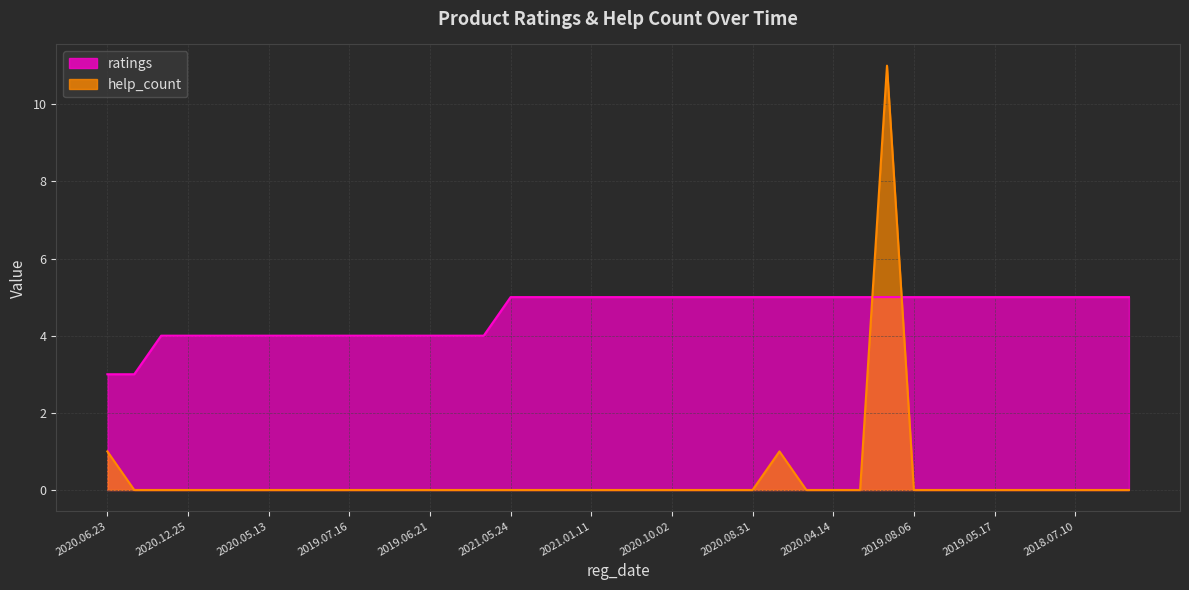

Which series ends up on top after the final intersection of ratings and help_count?

ratings